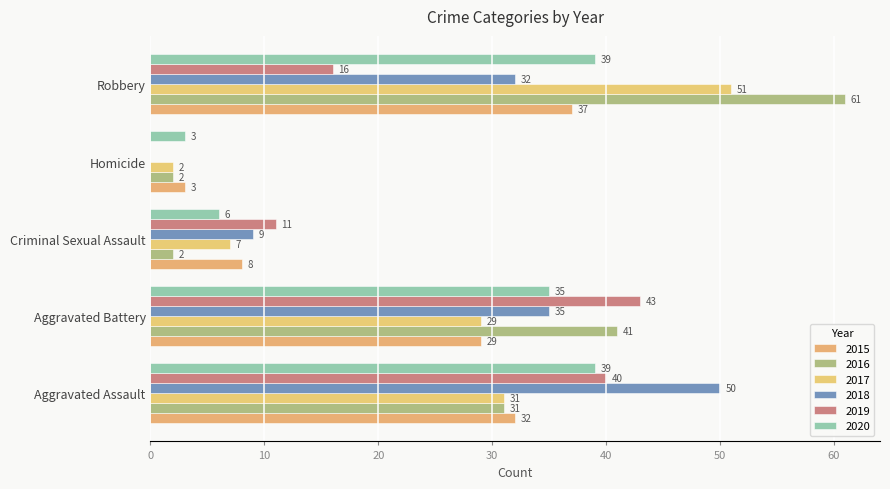

What position from the right is Criminal Sexual Assault?

3